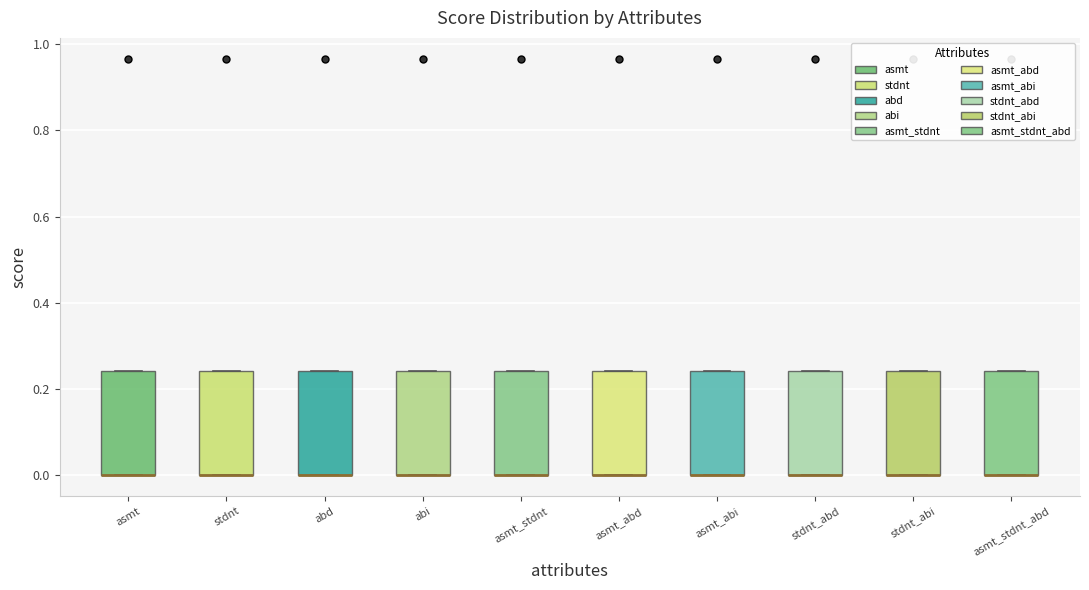

Reading left to right, transcribe this box plot: for each box, give where its median line is, the range the box spans, and where its two whiskers end, as read against the y-axis. The values are not printed on the chart, so give them approximately, as read against the axis.

asmt: median 0.00 (drawn on the box's lower edge), box 0.00 to 0.24, whiskers 0.00 to 0.24
stdnt: median 0.00 (drawn on the box's lower edge), box 0.00 to 0.24, whiskers 0.00 to 0.24
abd: median 0.00 (drawn on the box's lower edge), box 0.00 to 0.24, whiskers 0.00 to 0.24
abi: median 0.00 (drawn on the box's lower edge), box 0.00 to 0.24, whiskers 0.00 to 0.24
asmt_stdnt: median 0.00 (drawn on the box's lower edge), box 0.00 to 0.24, whiskers 0.00 to 0.24
asmt_abd: median 0.00 (drawn on the box's lower edge), box 0.00 to 0.24, whiskers 0.00 to 0.24
asmt_abi: median 0.00 (drawn on the box's lower edge), box 0.00 to 0.24, whiskers 0.00 to 0.24
stdnt_abd: median 0.00 (drawn on the box's lower edge), box 0.00 to 0.24, whiskers 0.00 to 0.24
stdnt_abi: median 0.00 (drawn on the box's lower edge), box 0.00 to 0.24, whiskers 0.00 to 0.24
asmt_stdnt_abd: median 0.00 (drawn on the box's lower edge), box 0.00 to 0.24, whiskers 0.00 to 0.24